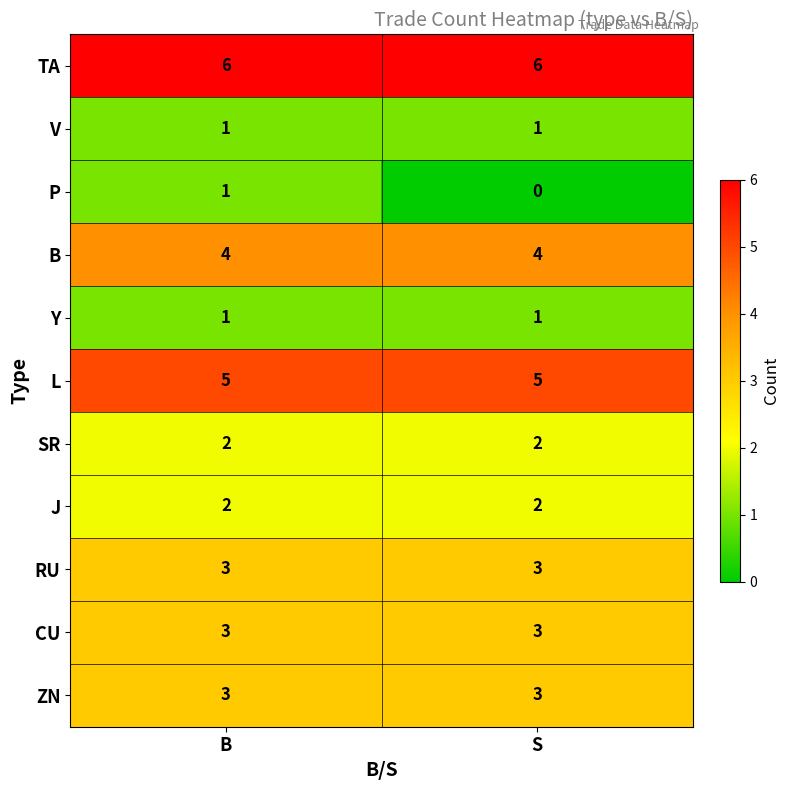

Which label corresponds to the smallest value in the chart?

S